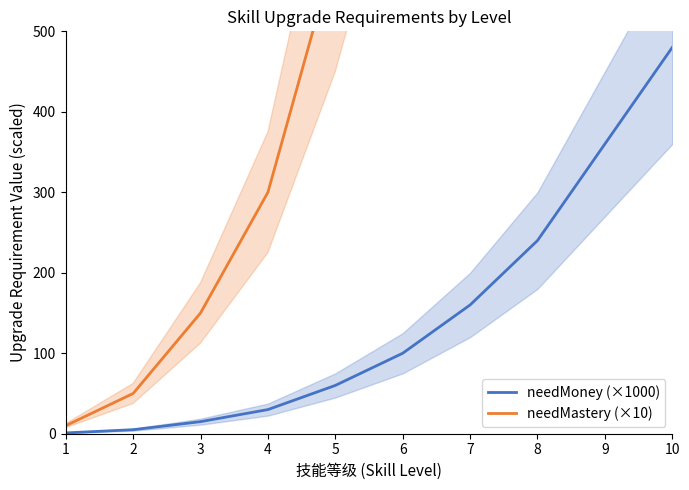

How many categories are shown in the chart?

10